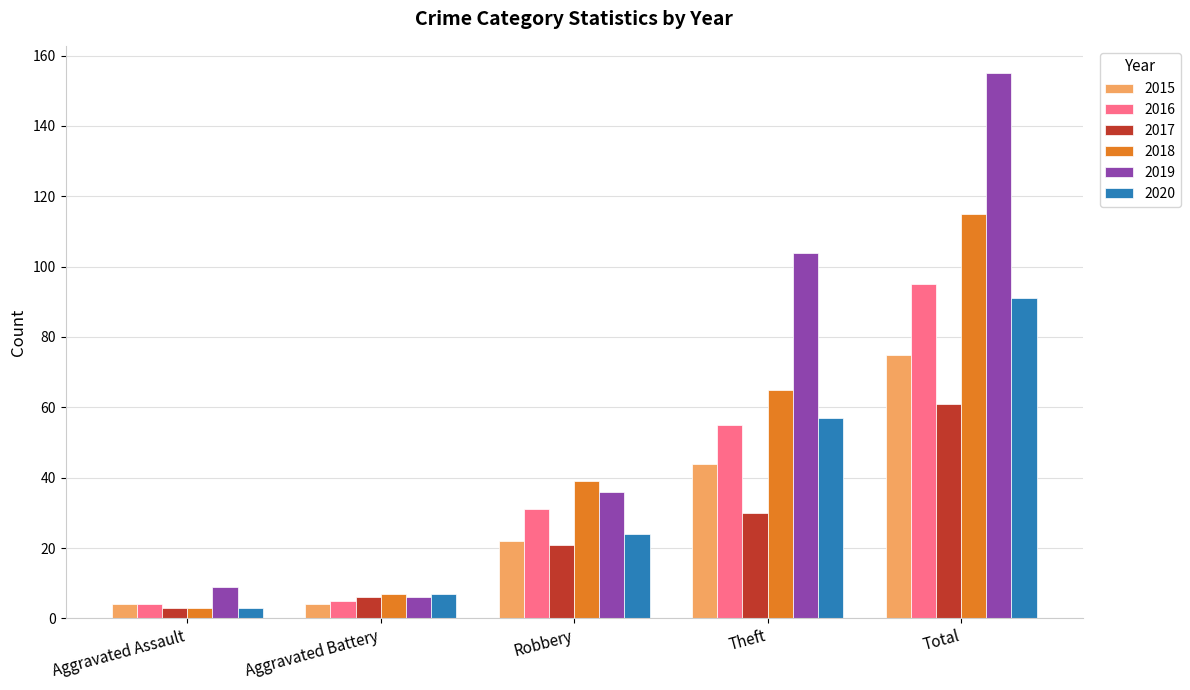

What is the difference between the maximum and minimum values in the 2018 series?

112